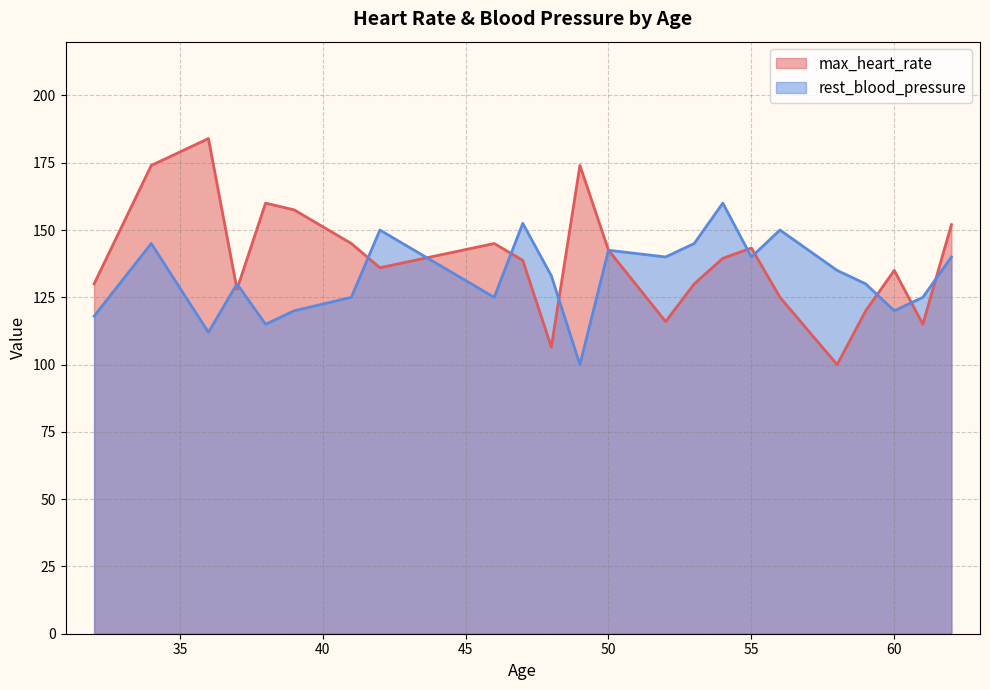

What is the sum of all max_heart_rate values?

3197.1